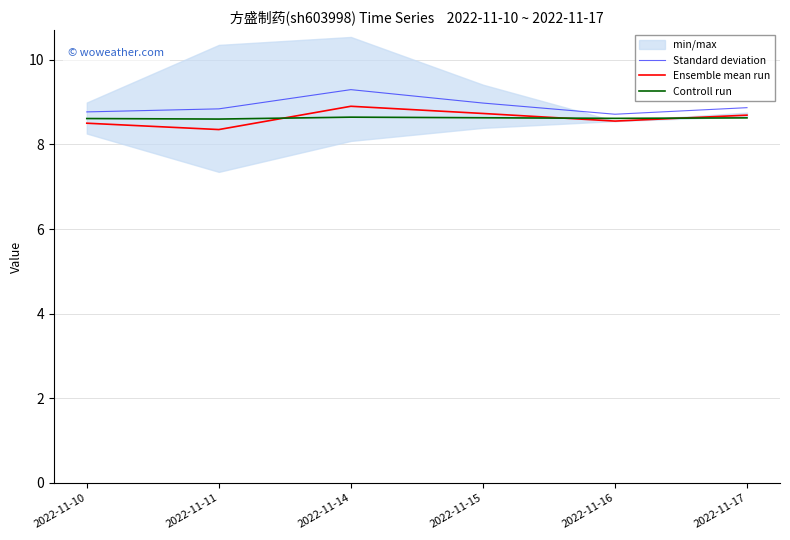

True or false: Ensemble mean run and Standard deviation intersect in this chart.

False